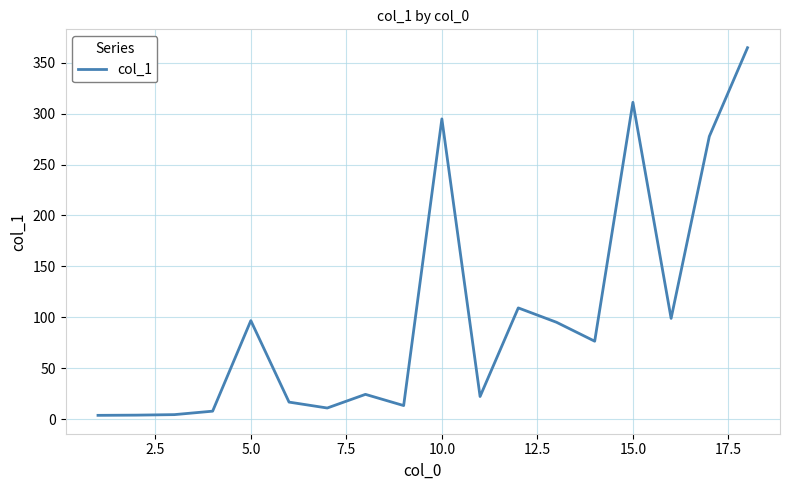

What is the greatest value displayed?

364.7